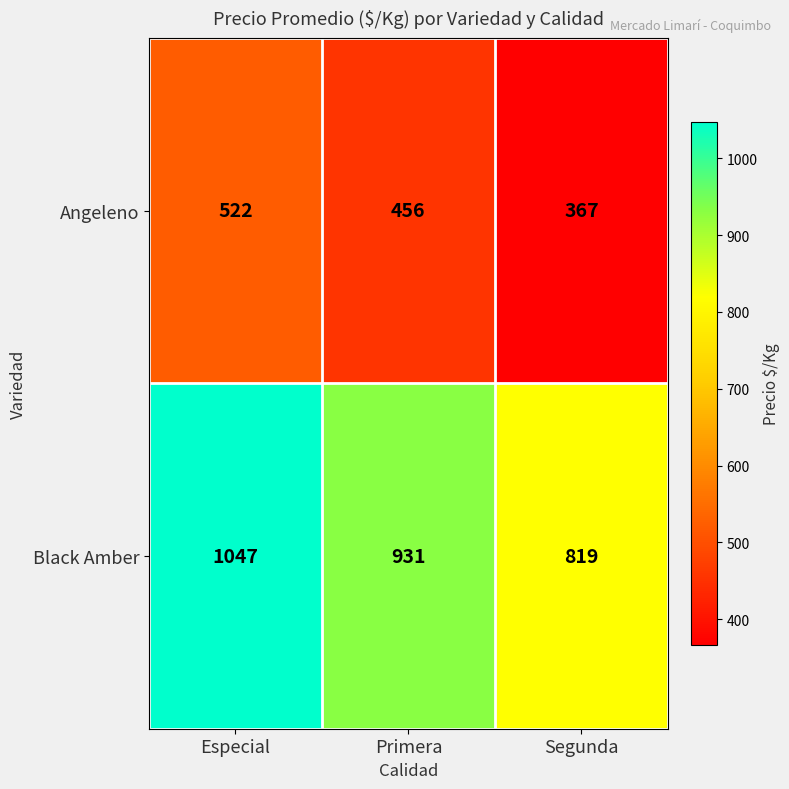

What value does the Black Amber series have at Segunda?

819